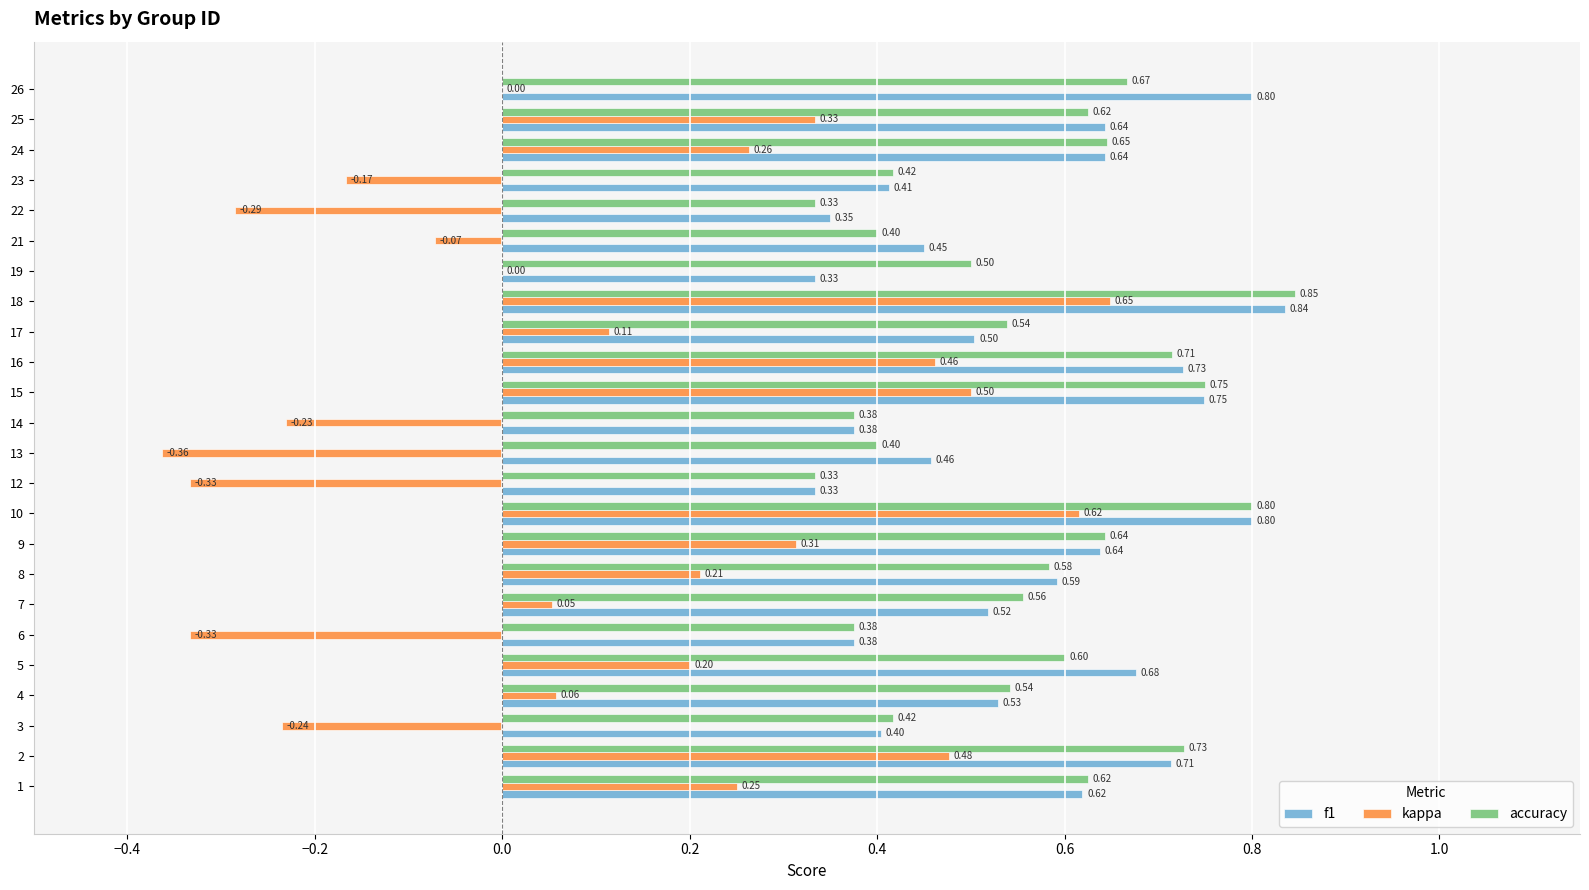

At which category is the sum across all series the highest?

18